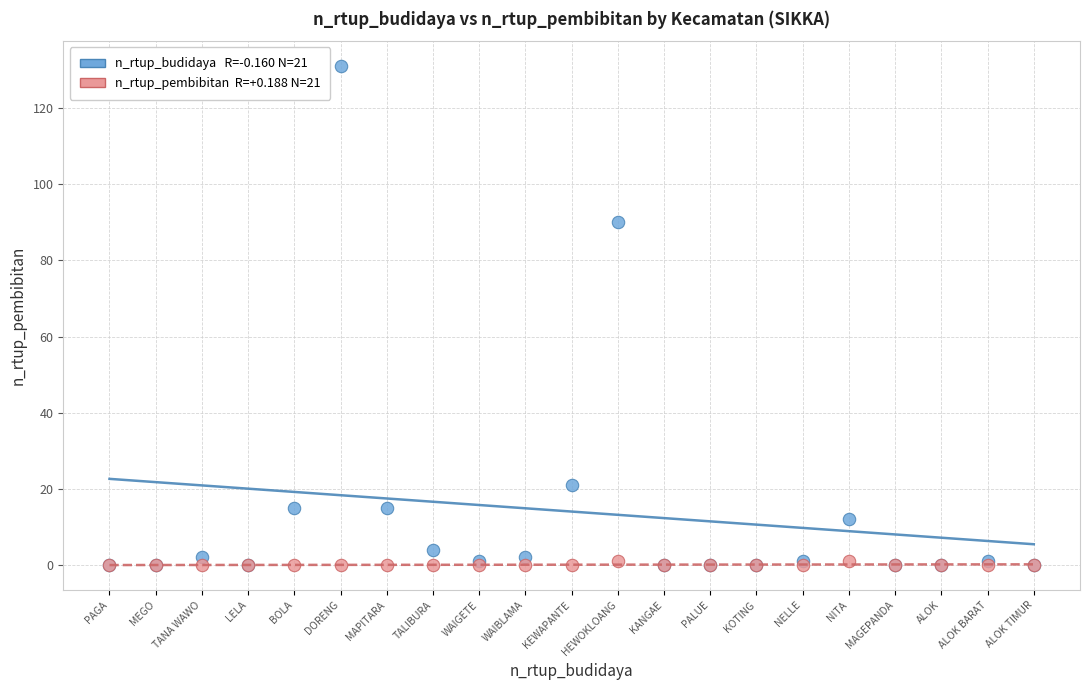

Across all series, what Y value is closest to 65?

90